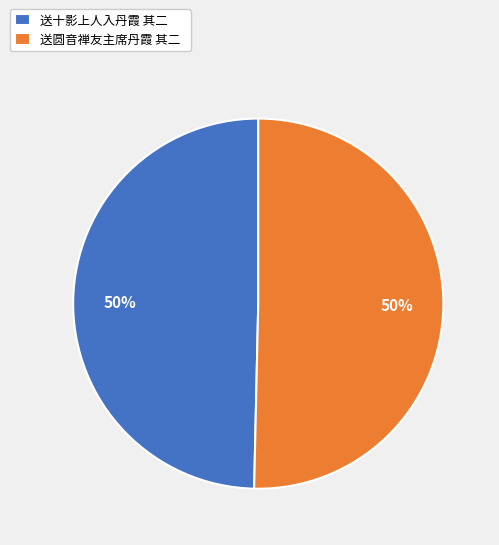

How many segments does this pie chart have?

2